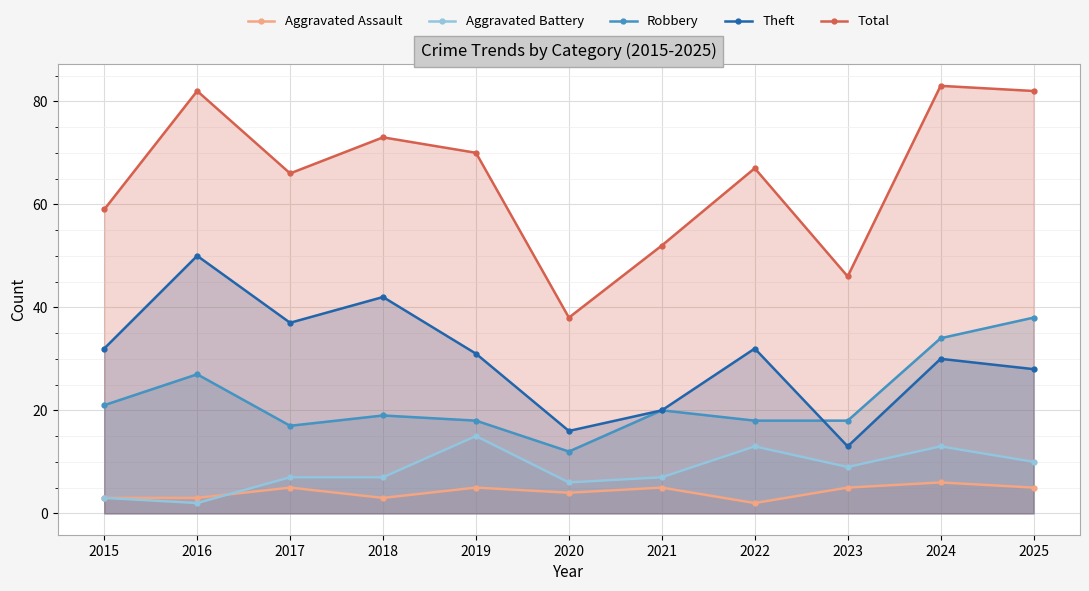

How many data points in Total are above 67?

5